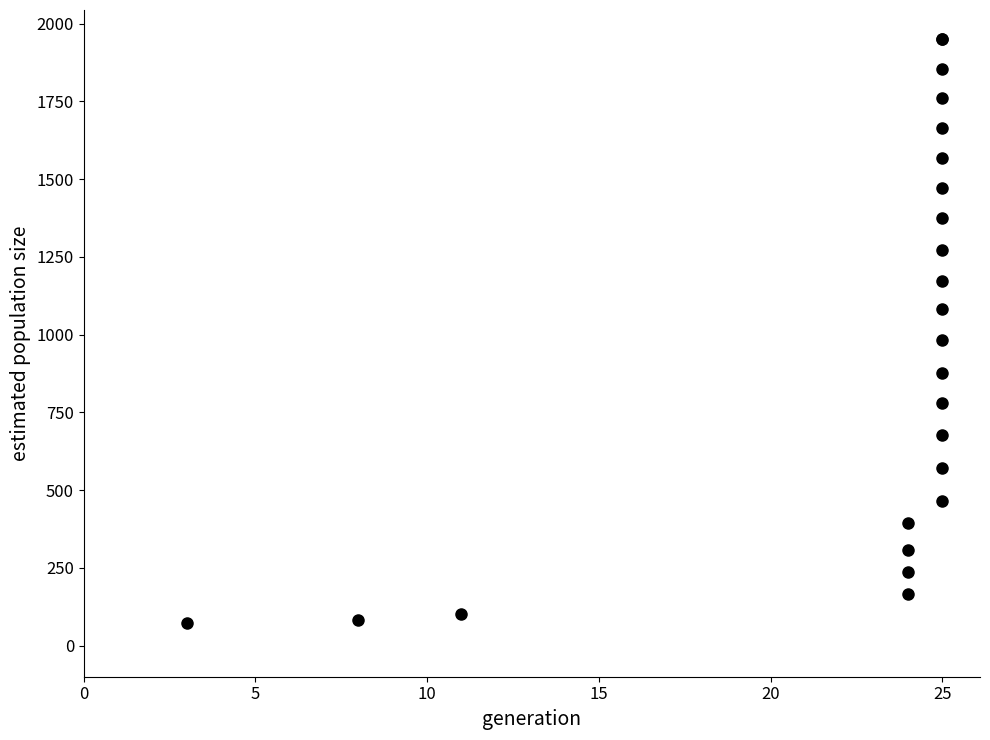

What Y value in the scatter plot is closest to 1012?

983